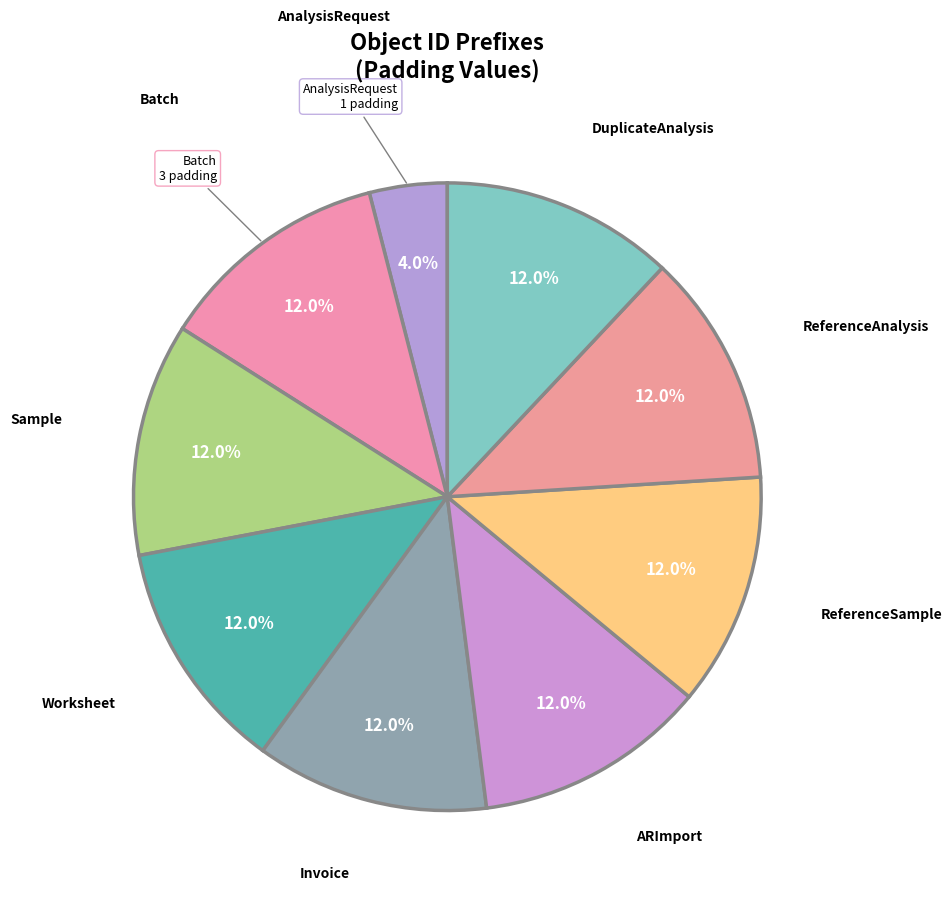

Does DuplicateAnalysis account for over 50% of the chart?

No